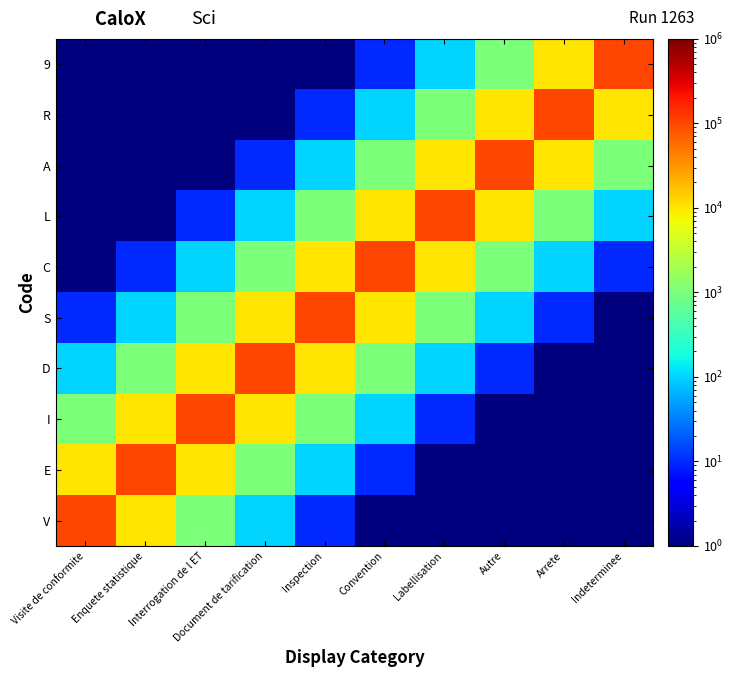

Rank the series at Enquete statistique from lowest to highest value.

L, A, R, 9, C, S, D, V, I, E